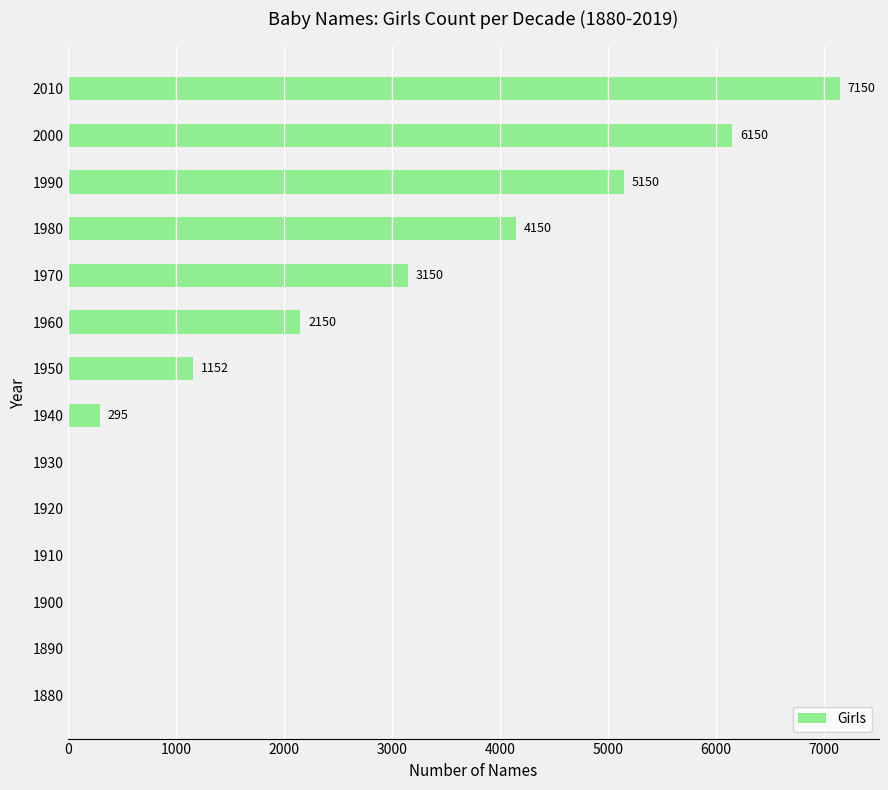

Where is the data nearest to the value 3575?

1970